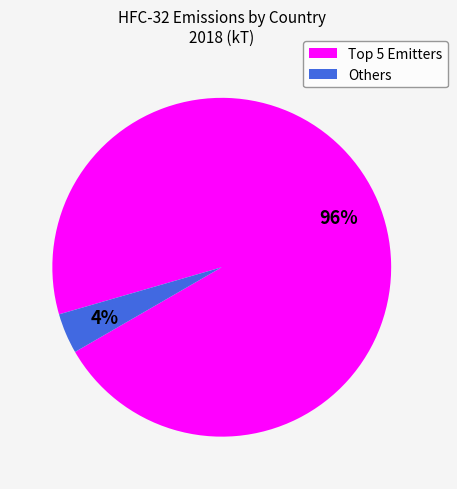

Is there any slice that represents more than half of the pie?

Yes